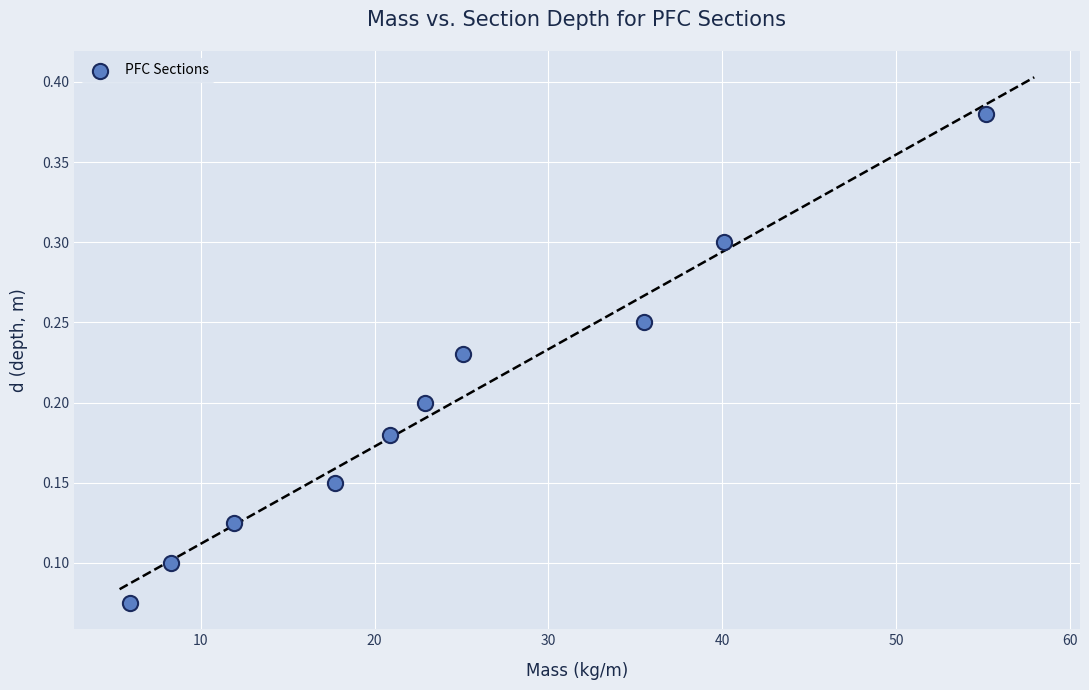

What is the range of Y values (max minus min)?

0.3